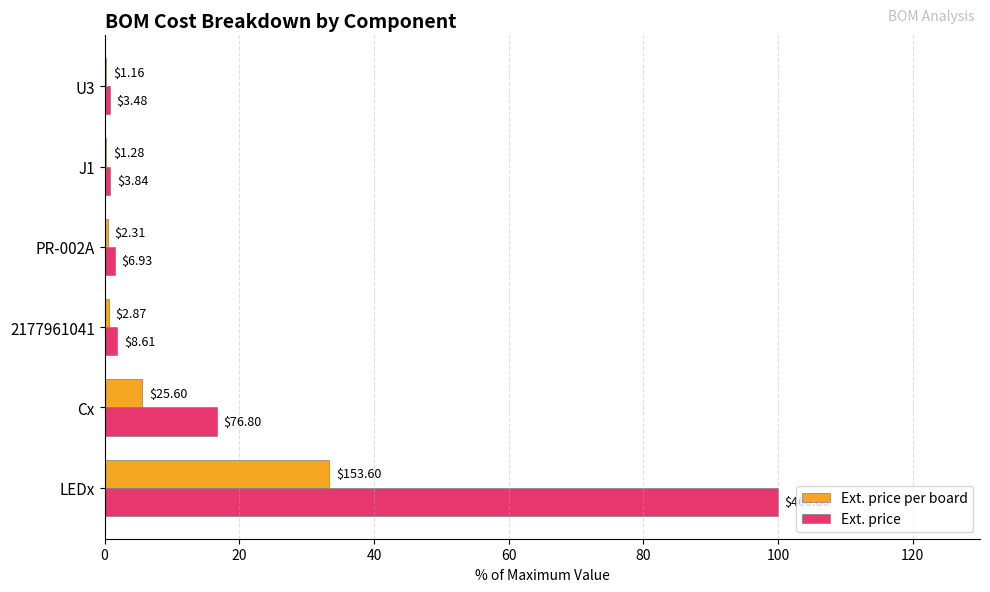

What are all the series names shown in the legend?

Ext. price per board, Ext. price